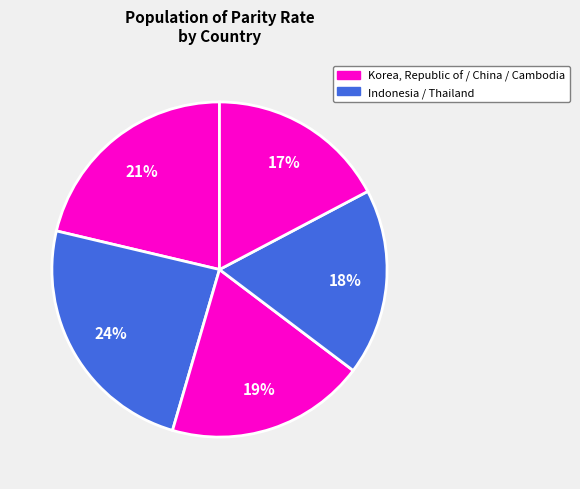

How many slices are in this pie chart?

5